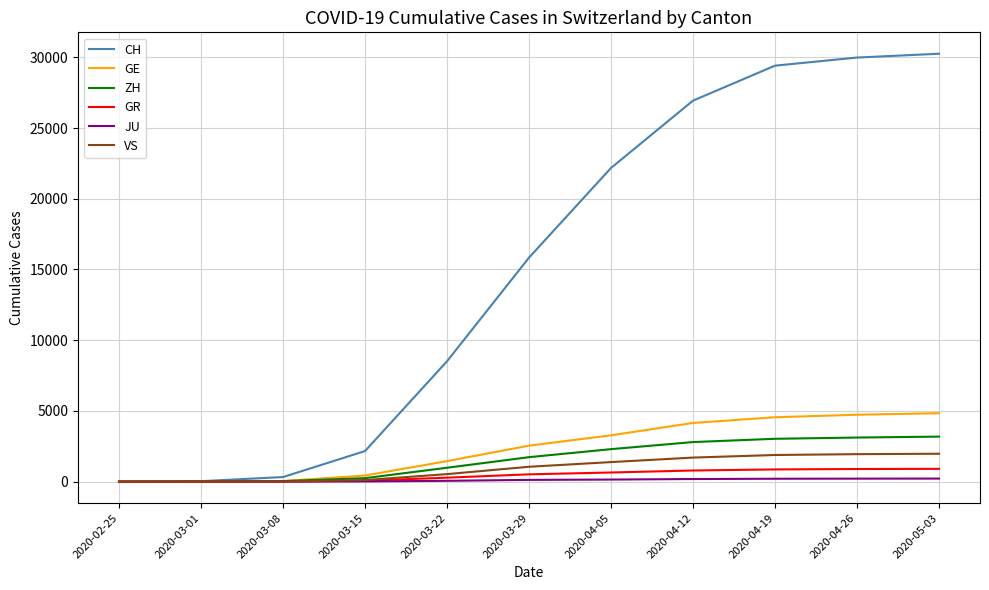

The value of CH at 2020-03-15 is 2165. True or false?

True